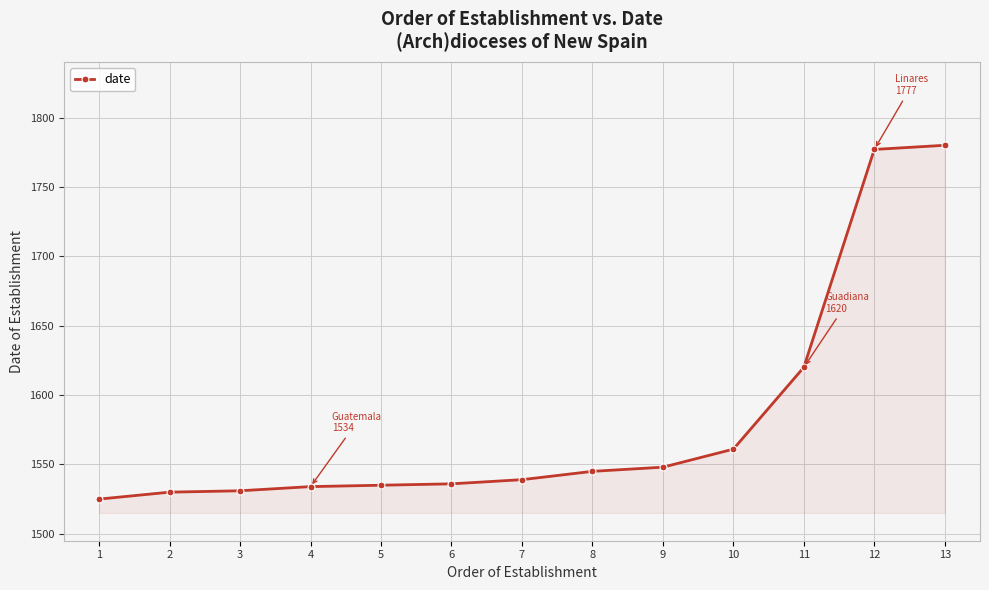

Between 11 and 9, which is larger?

11